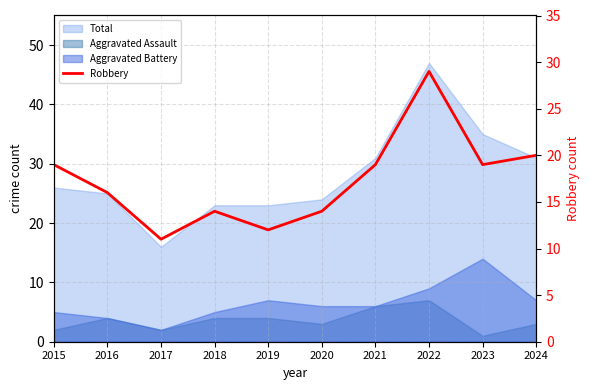

Which label corresponds to the largest value in the chart?

2022